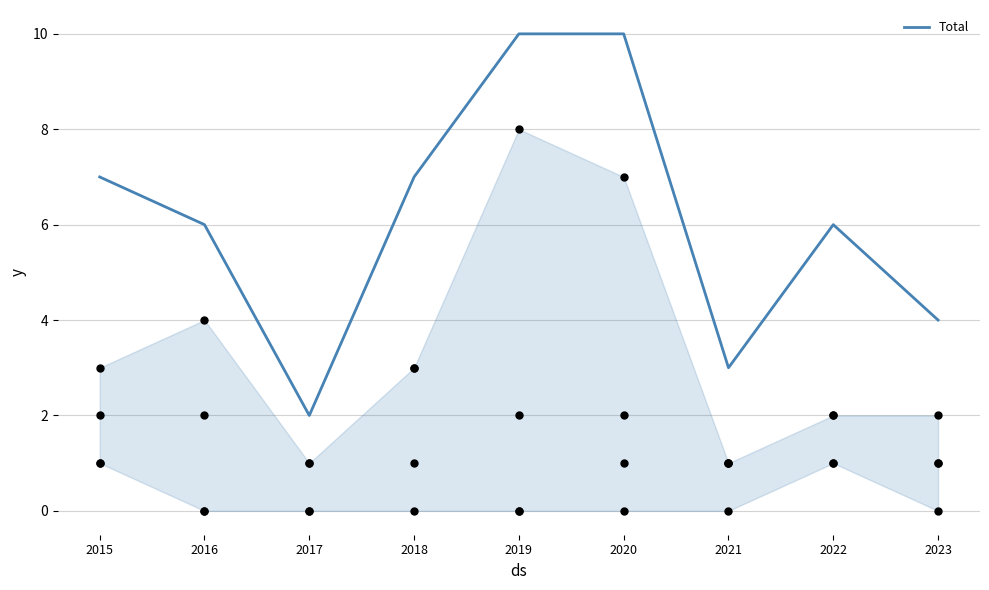

What is the ratio of the value at 2023 to the value at 2016?

0.7